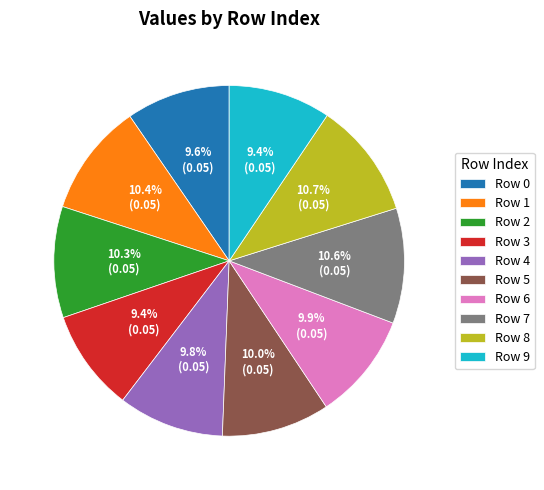

How many slices are in this pie chart?

10